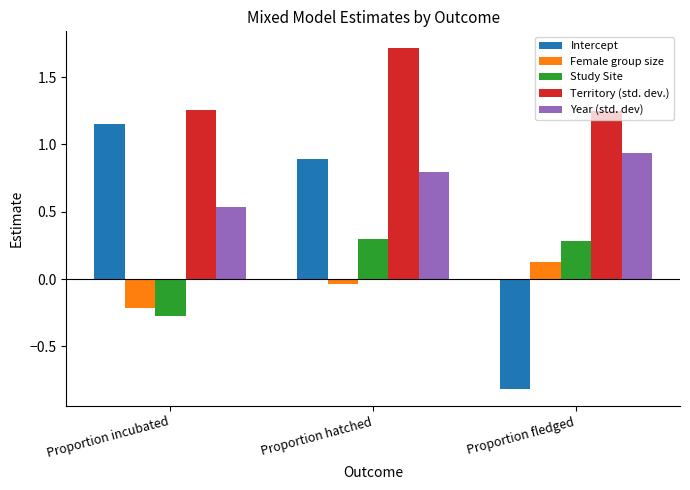

The Intercept series shows 1.7 at Proportion incubated. True or false?

False